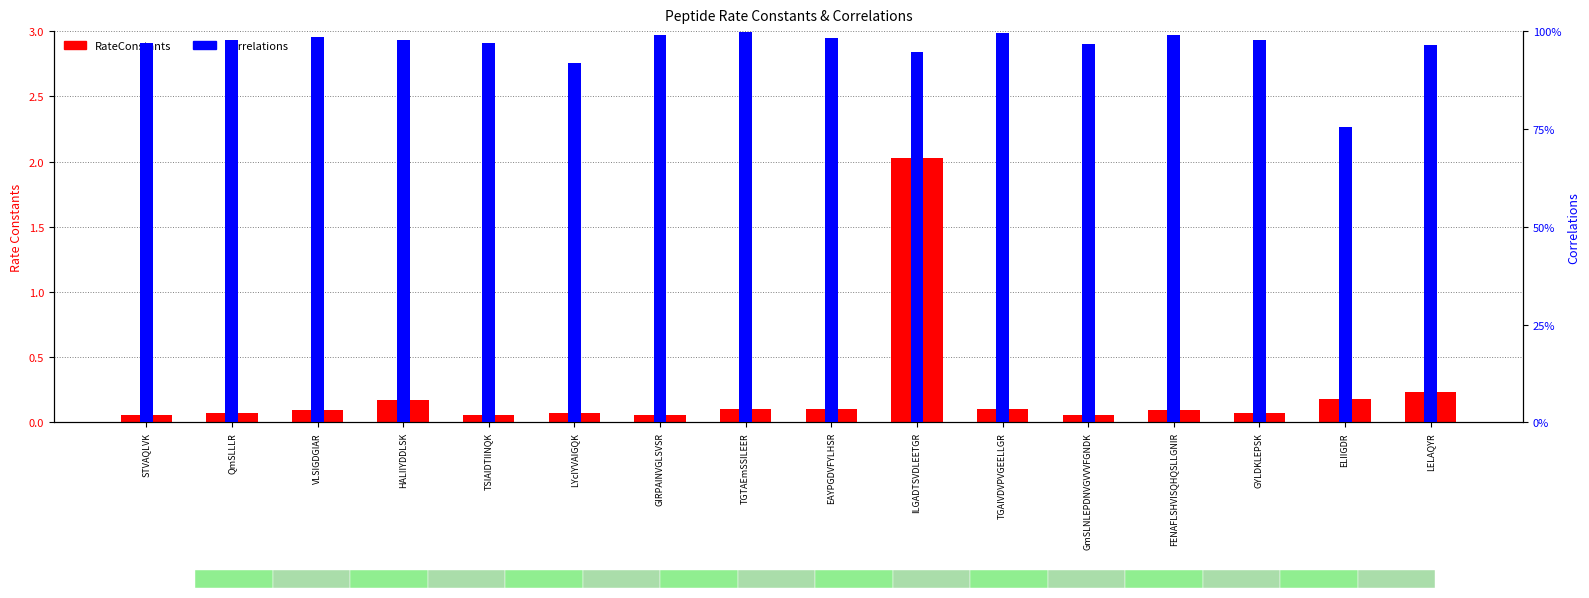

Which series has the largest total across all categories?

Correlations